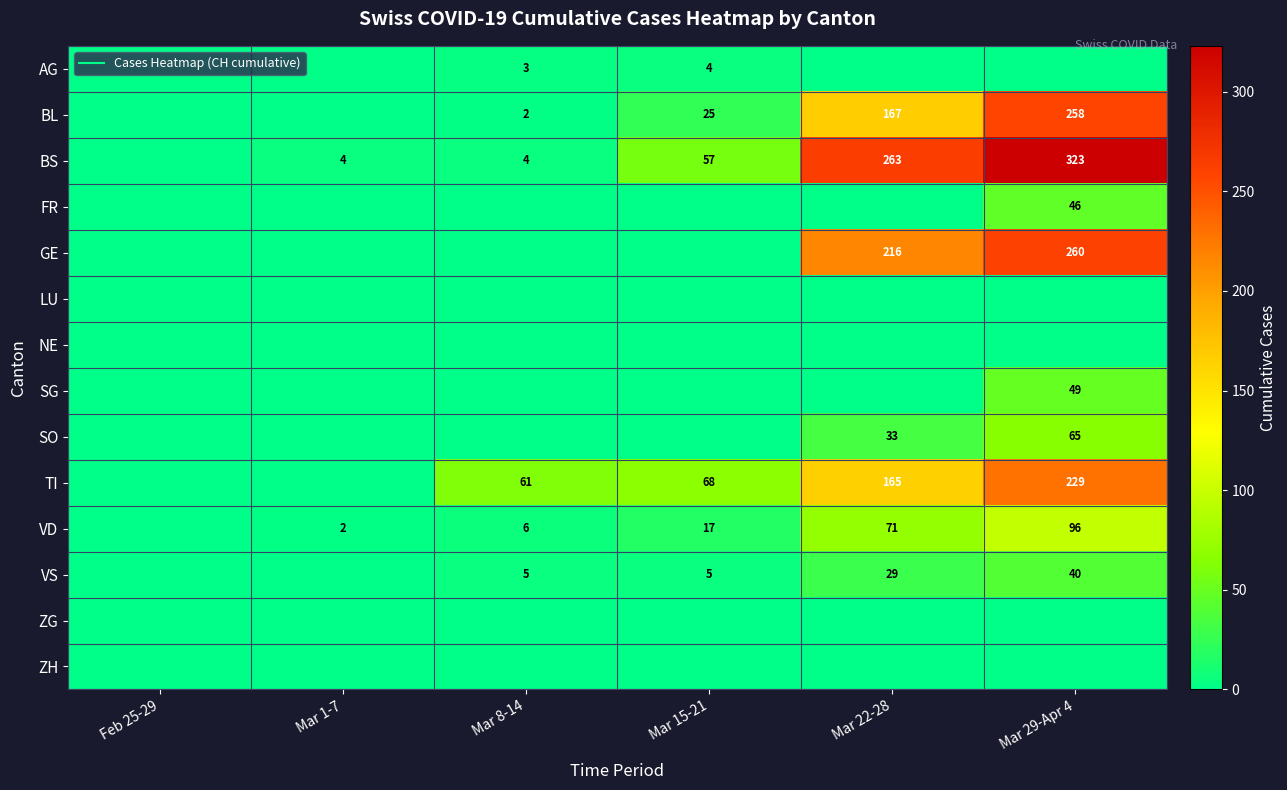

Where does the TI series first go above 68?

Mar 22-28